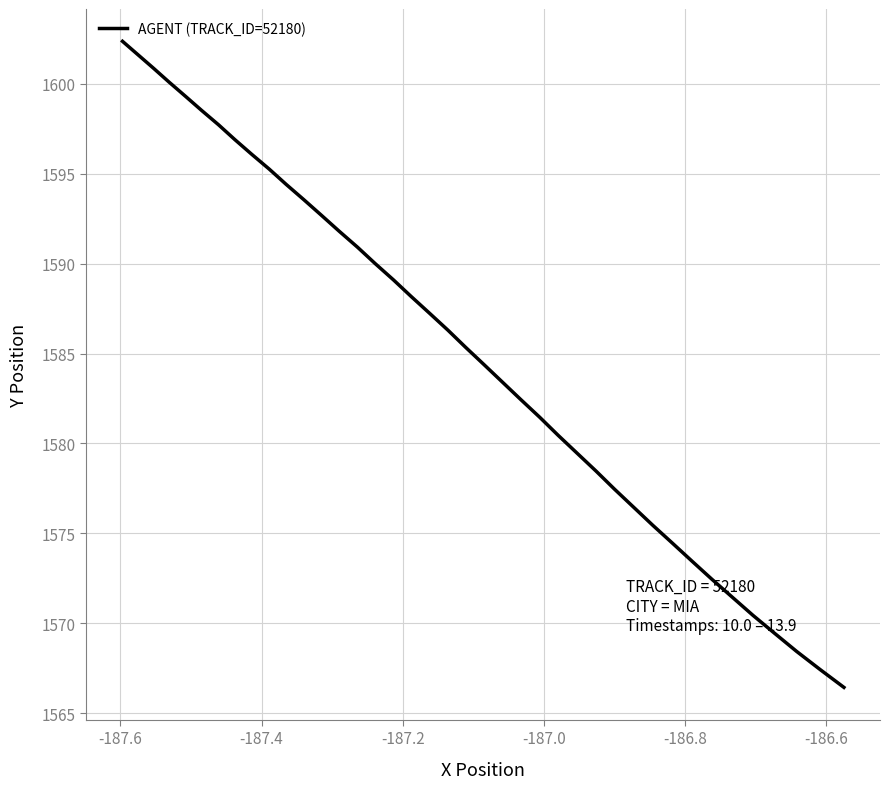

Count the number of data series in this chart.

1